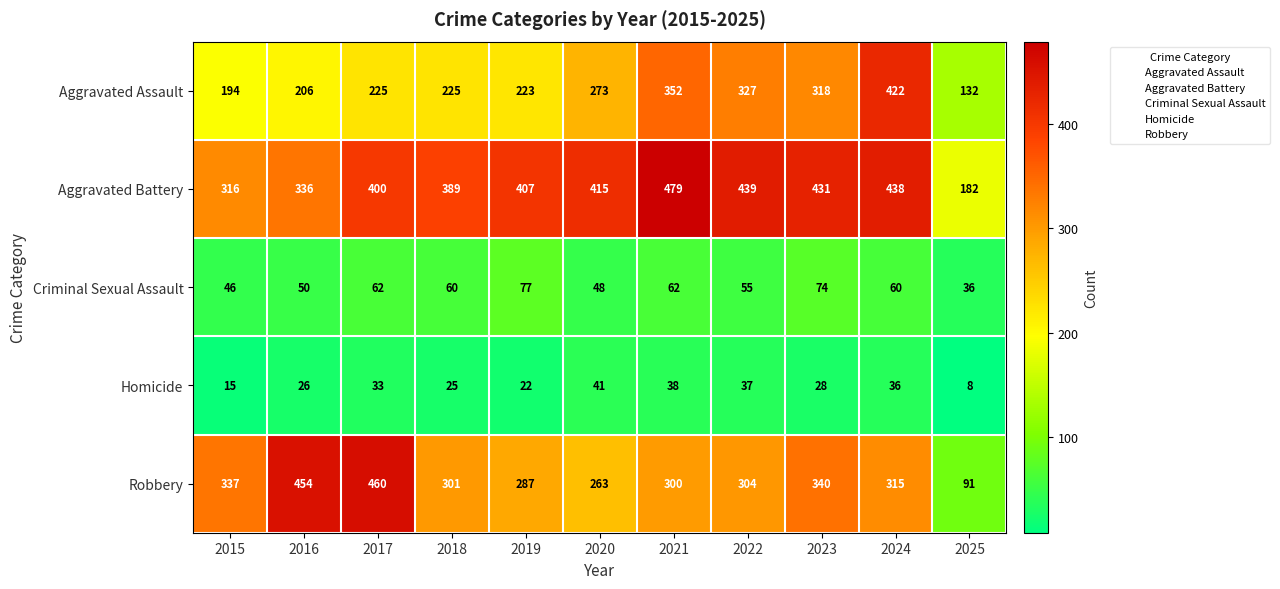

What is the difference between the second highest and second lowest values in the Criminal Sexual Assault series?

28